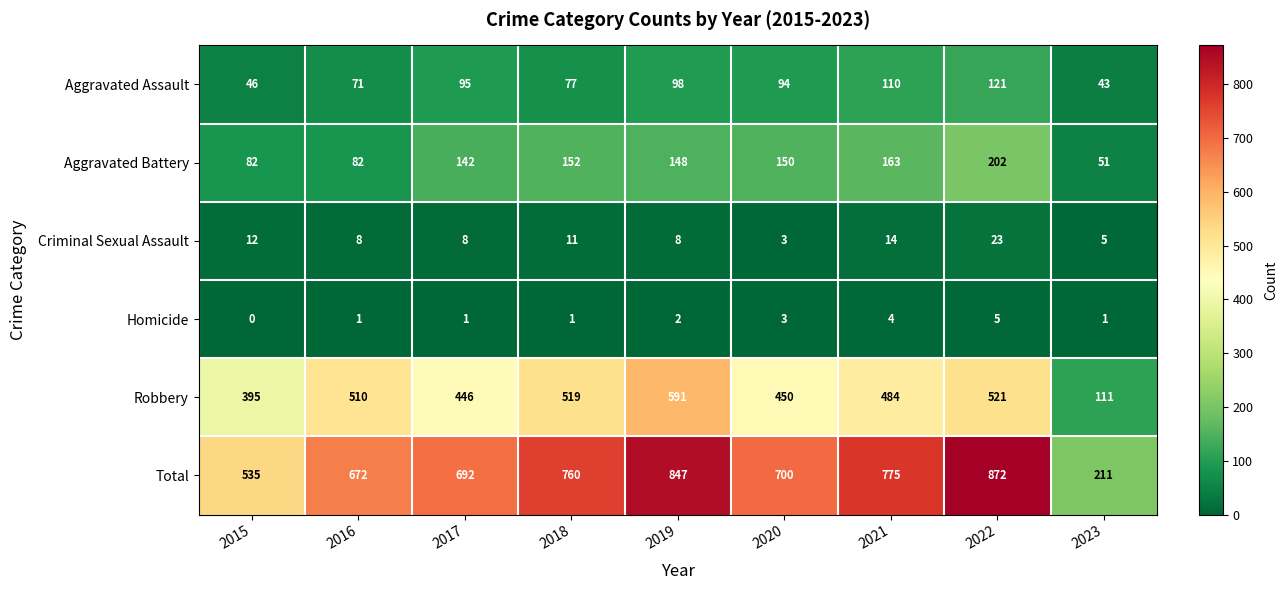

True or false: Homicide has a value of 1 at 2016.

True